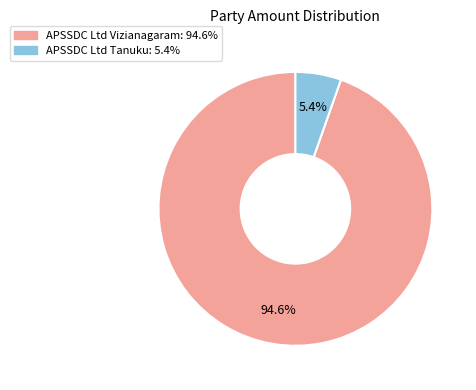

What is the smallest slice in the pie chart?

APSSDC Ltd Tanuku